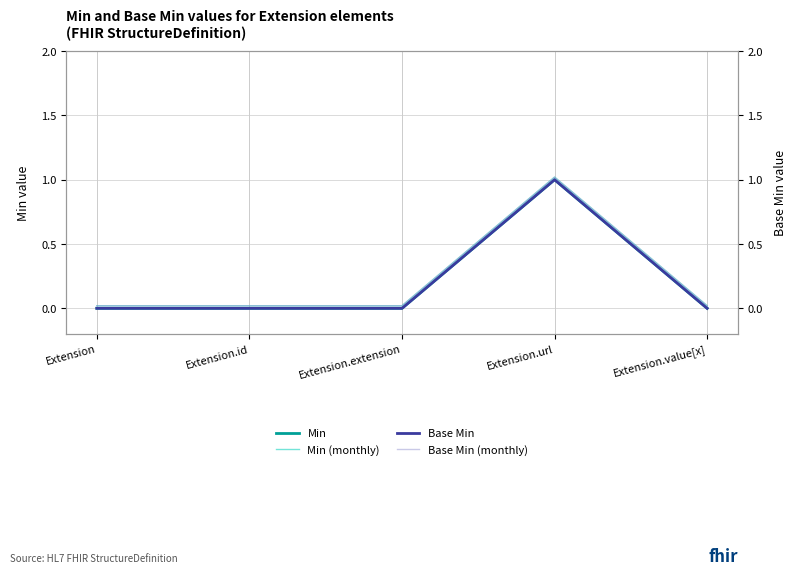

True or false: Base Min has more than 0 interior local peaks.

True